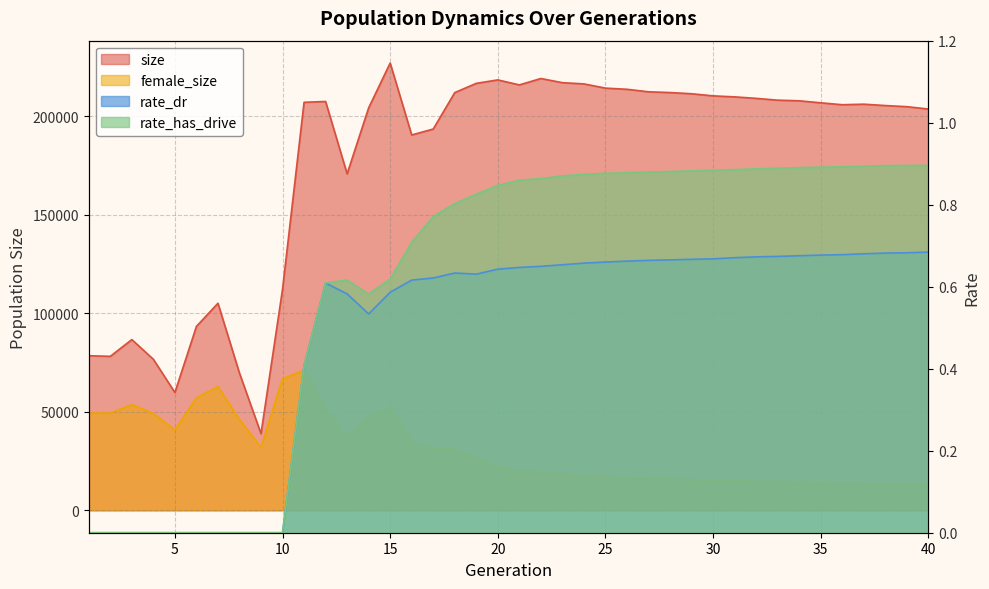

What are all the series names shown in the legend?

size, female_size, rate_dr, rate_has_drive